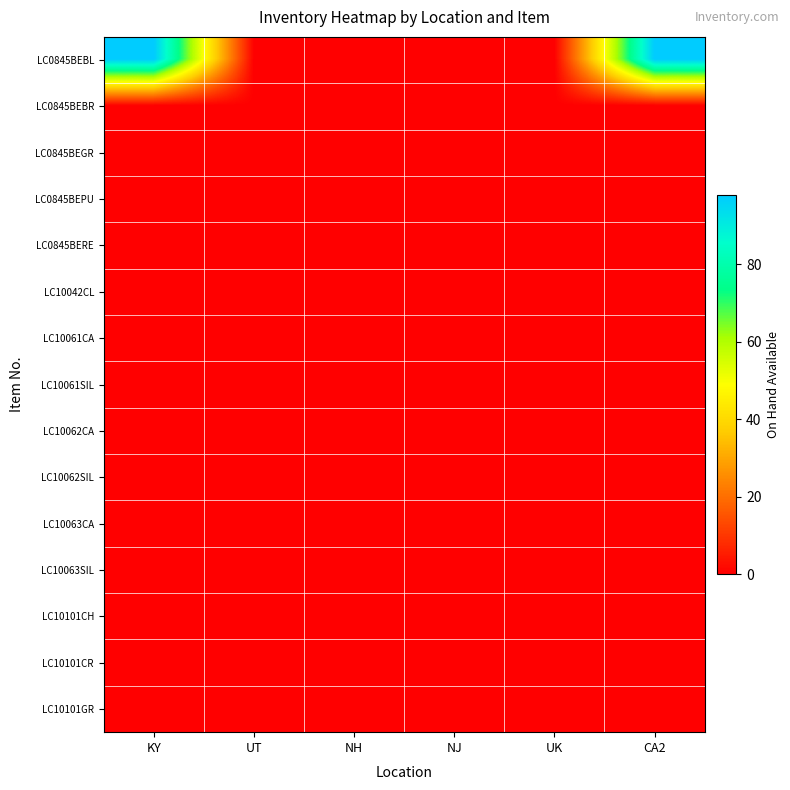

At how many categories does at least one series exceed 34?

2